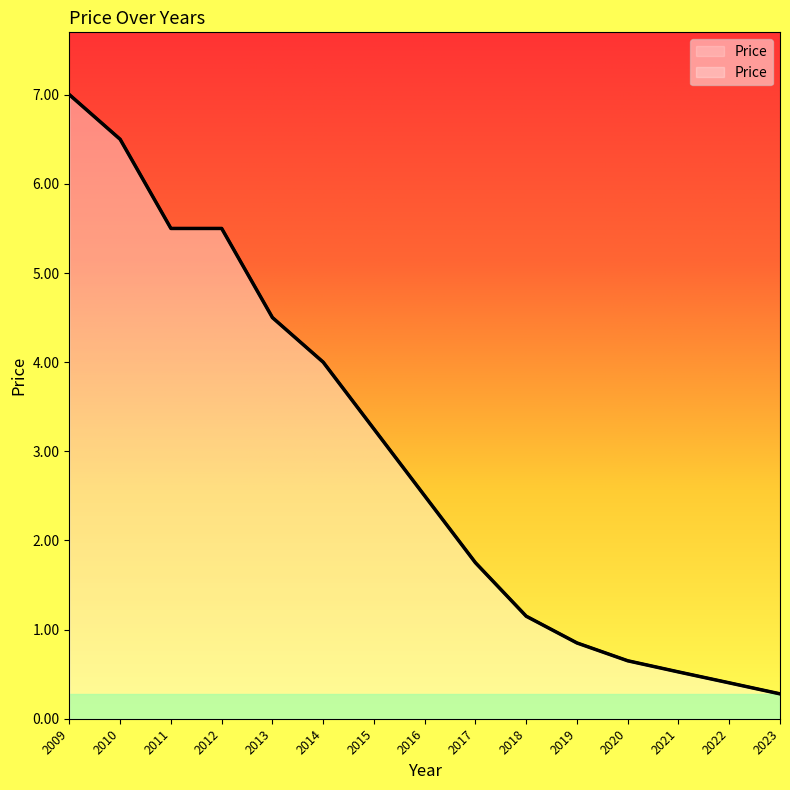

Between 2019 and 2010, which is larger?

2010